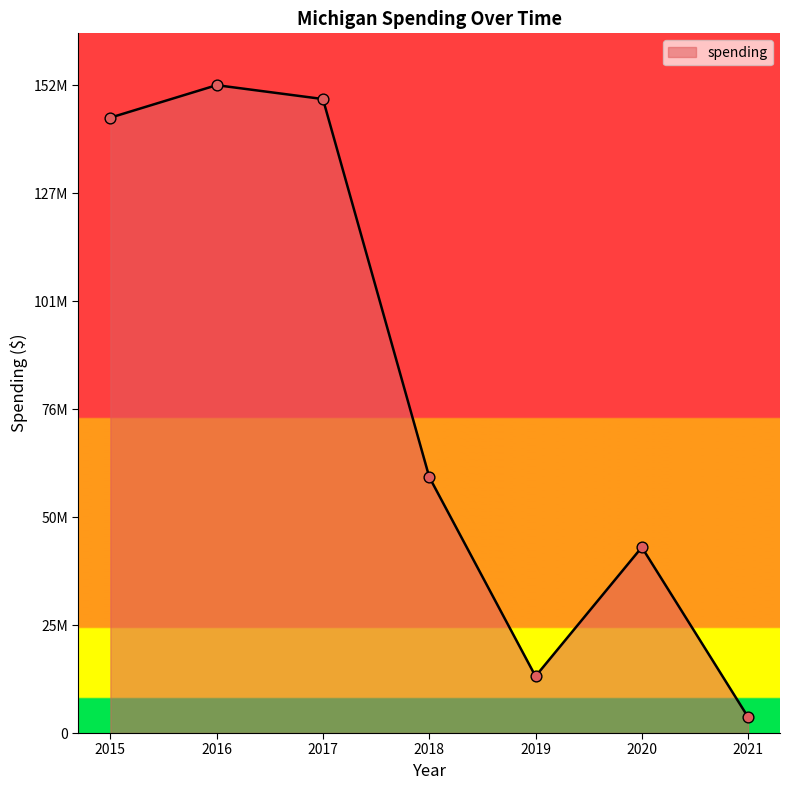

Between 2018 and 2016, which is larger?

2016